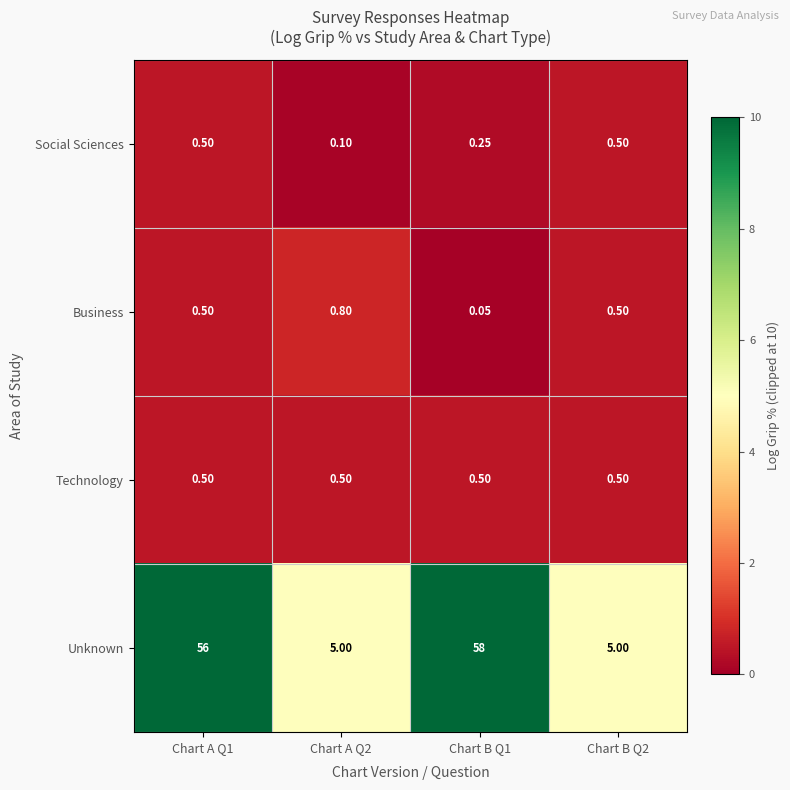

Which series has the largest range (max minus min)?

Unknown